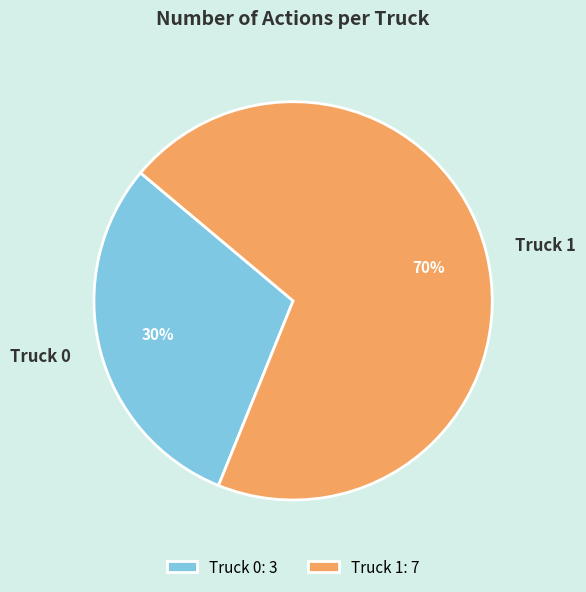

Combined, do Truck 1 and Truck 0 account for over 50%?

Yes